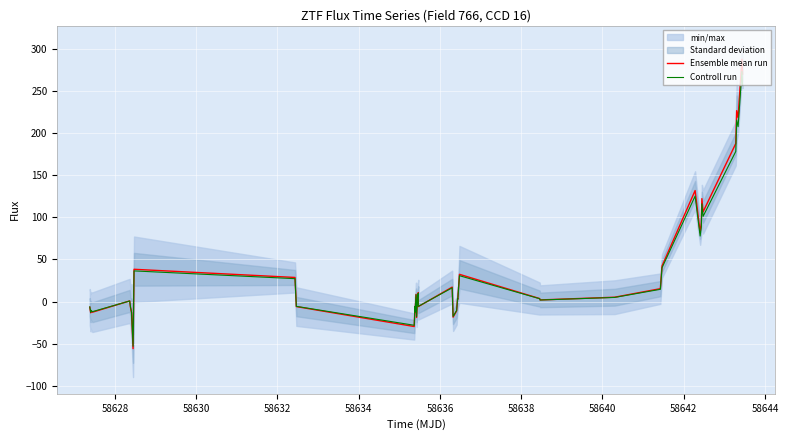

What is the value of the Controll run point at the 32nd from the left?

77.8